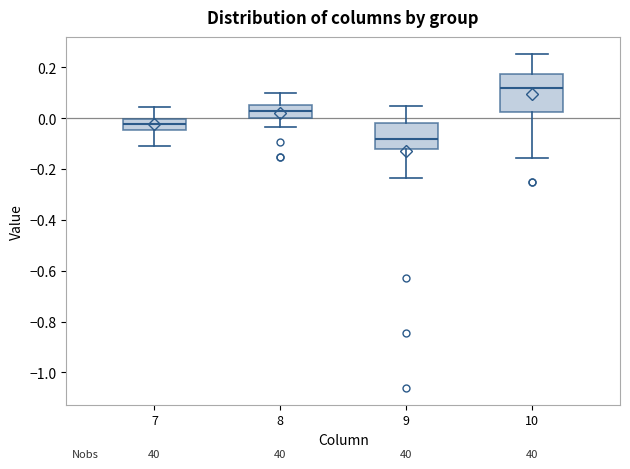

Which box's median line is the highest?

10